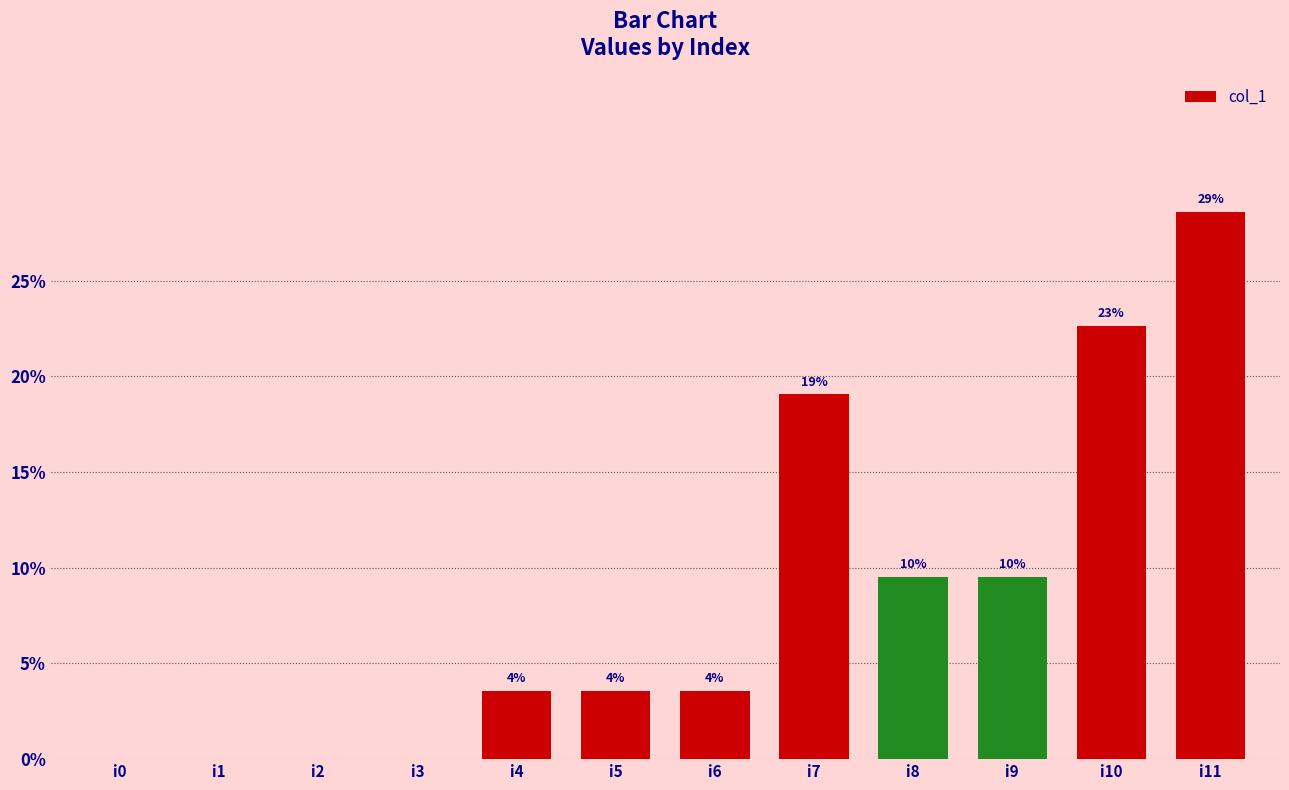

Where does the data first go above 3?

i4